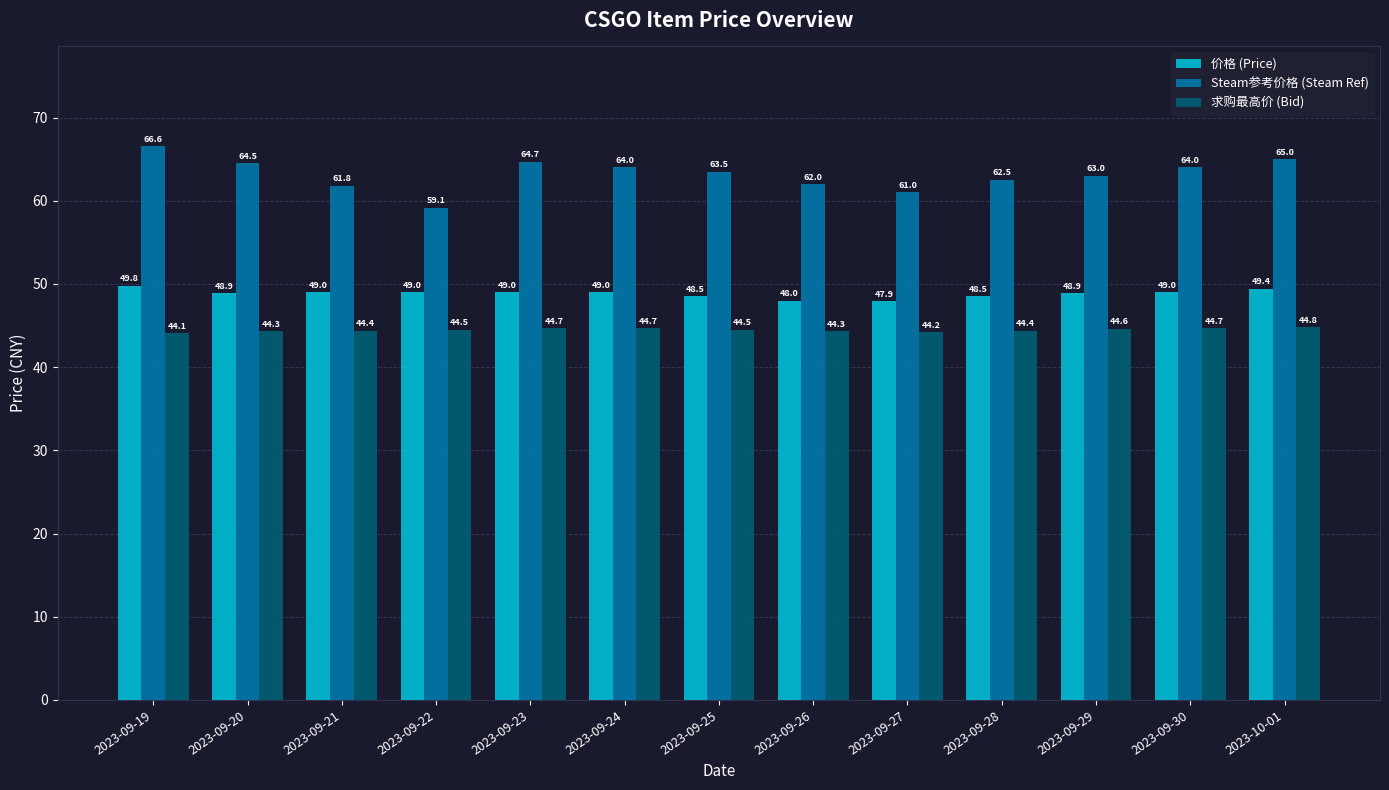

What is the label of the 3rd bar from the left?

2023-09-21